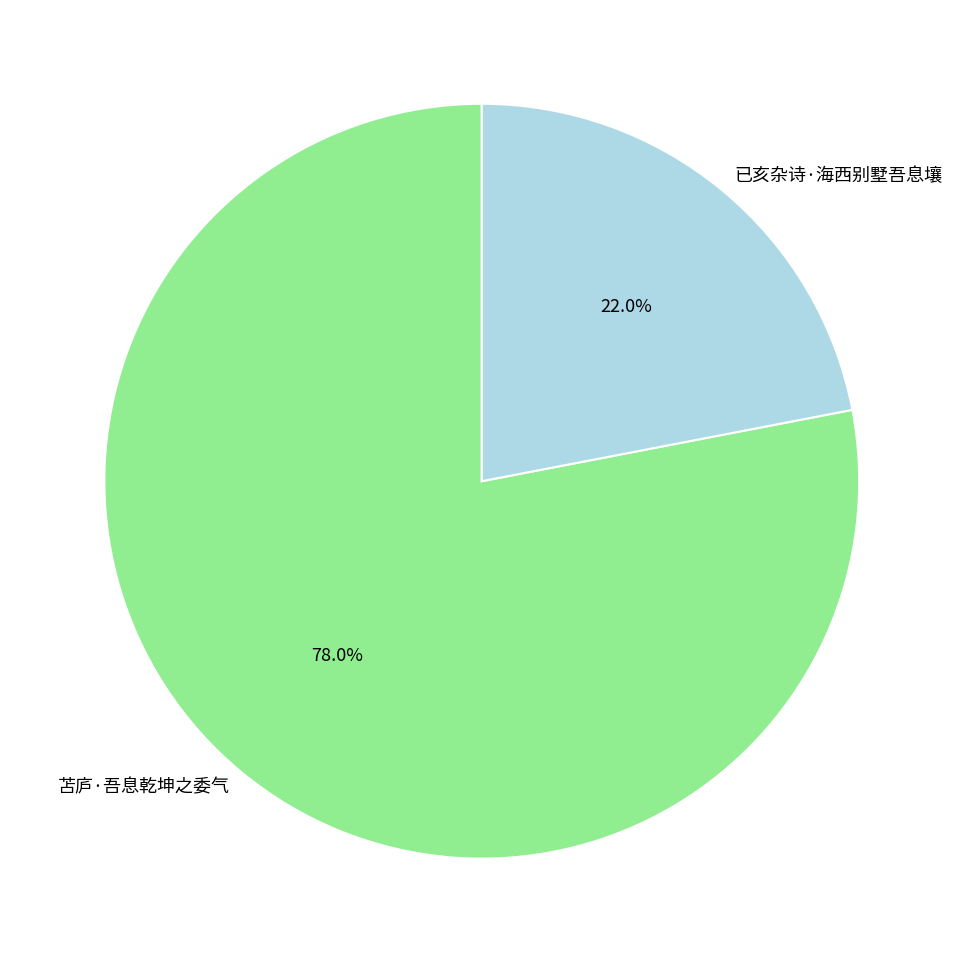

Rank the categories by value from highest to lowest.

苫庐·吾息乾坤之委气, 已亥杂诗·海西别墅吾息壤